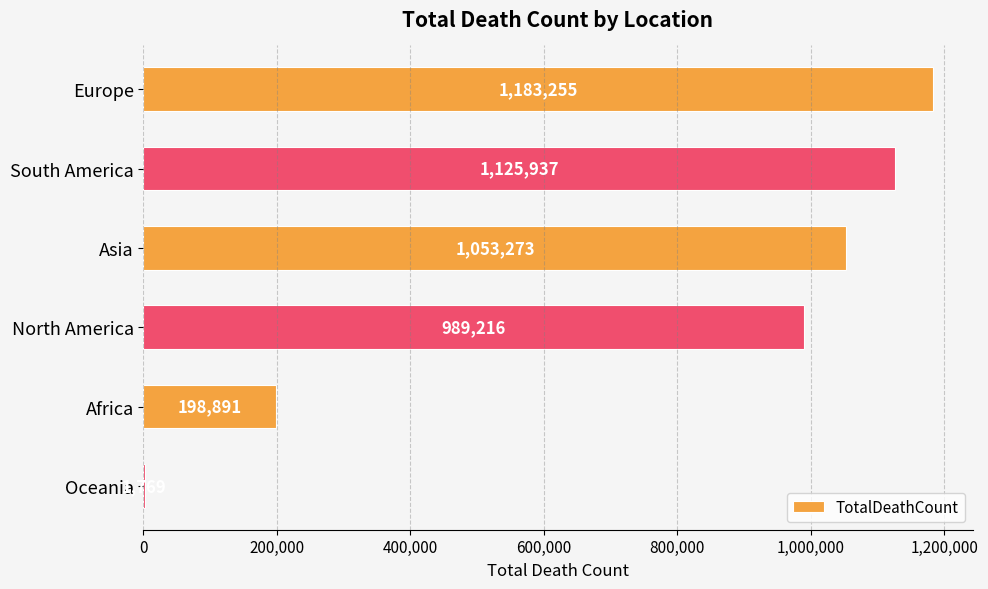

Reading bottom to top, extract all data points from this chart.

Oceania=1769	Africa=198891	North America=989216	Asia=1053273	South America=1125937	Europe=1183255